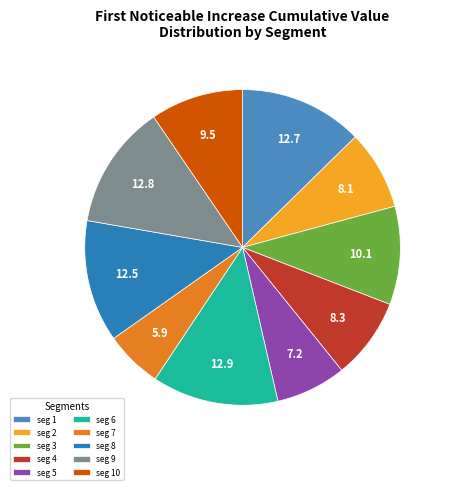

How many slices are in this pie chart?

10